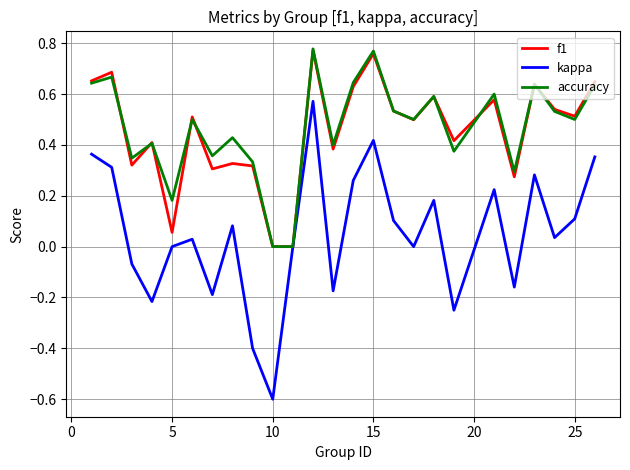

The value of kappa at 10 is -0.4. True or false?

False